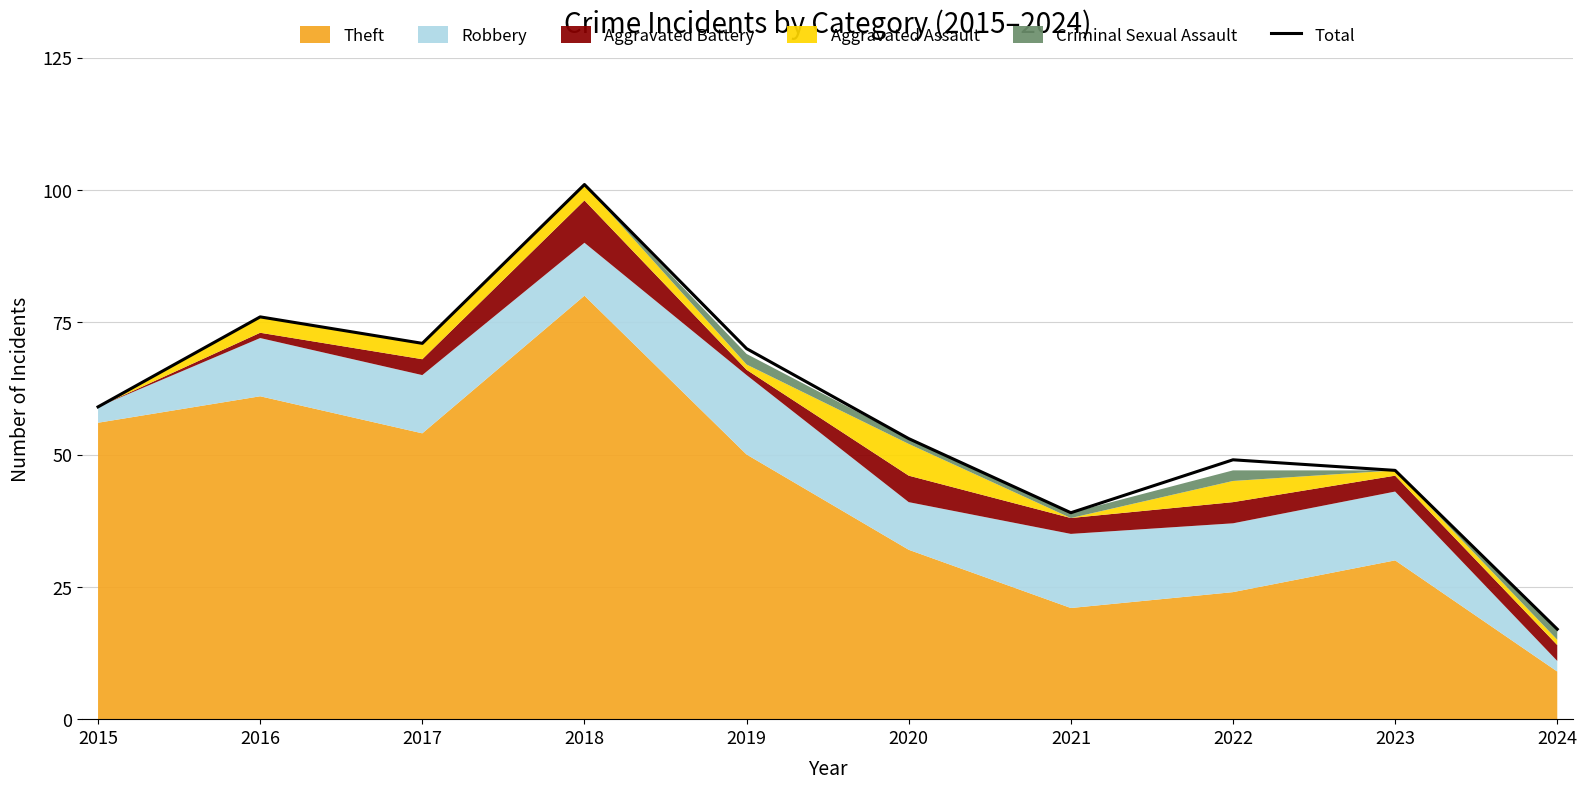

What is the sum of all values?

582